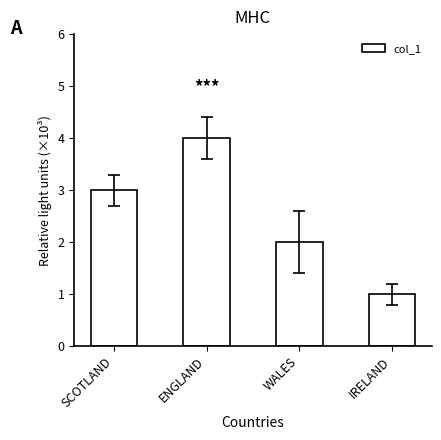

List the labels in order of value, largest first.

ENGLAND, SCOTLAND, WALES, IRELAND